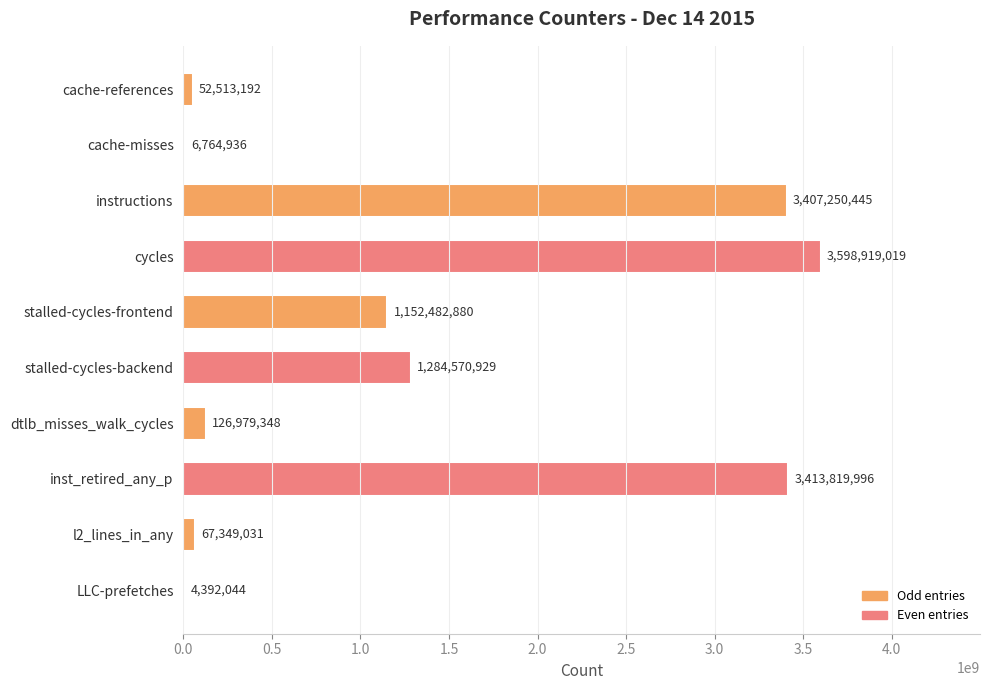

Between stalled-cycles-backend and l2_lines_in_any, which is larger?

stalled-cycles-backend